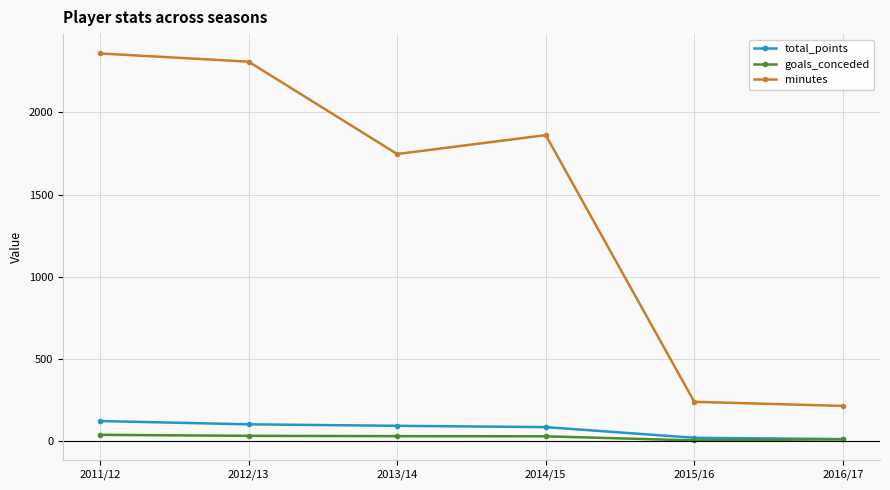

Which label corresponds to the largest value in the chart?

2011/12